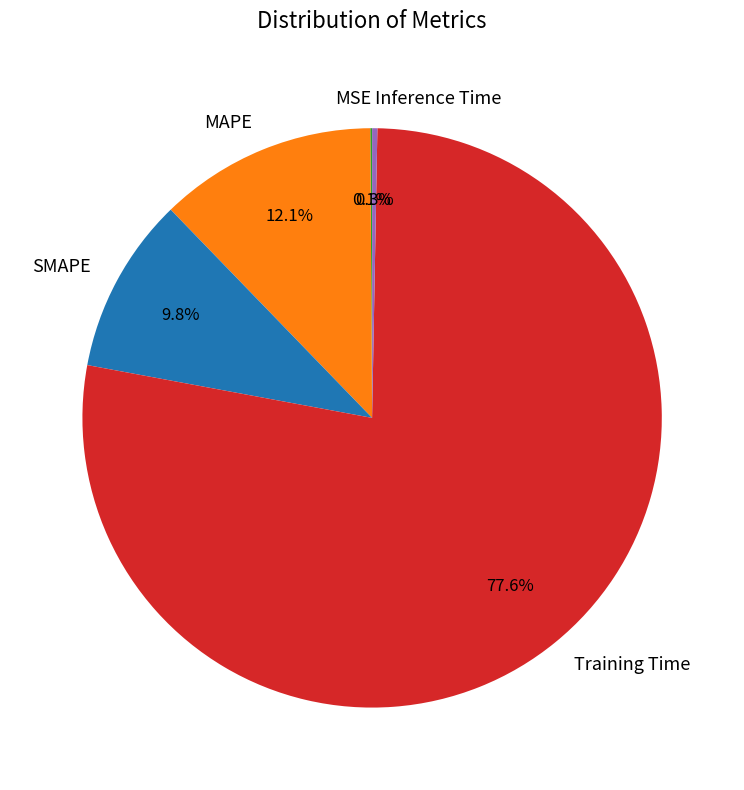

True or false: MAPE accounts for 12% of the total.

True